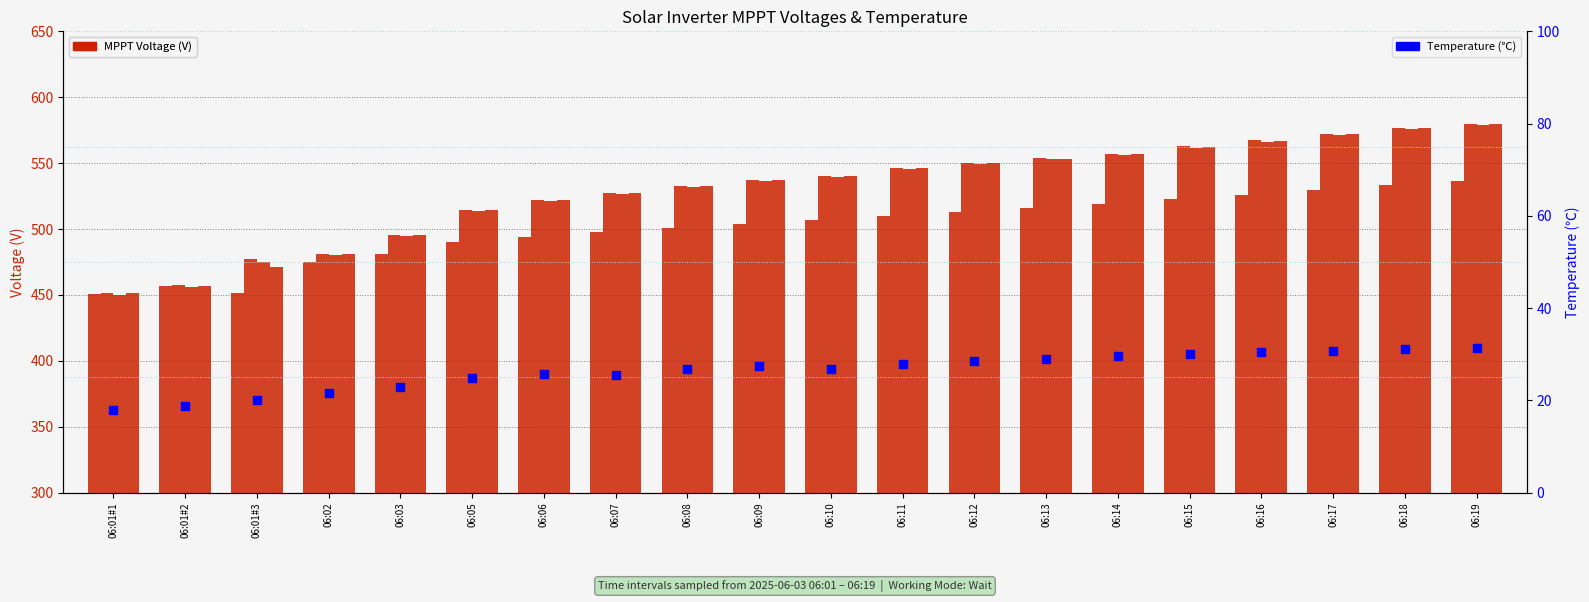

Which series reaches the minimum Y coordinate?

Temperature(℃)